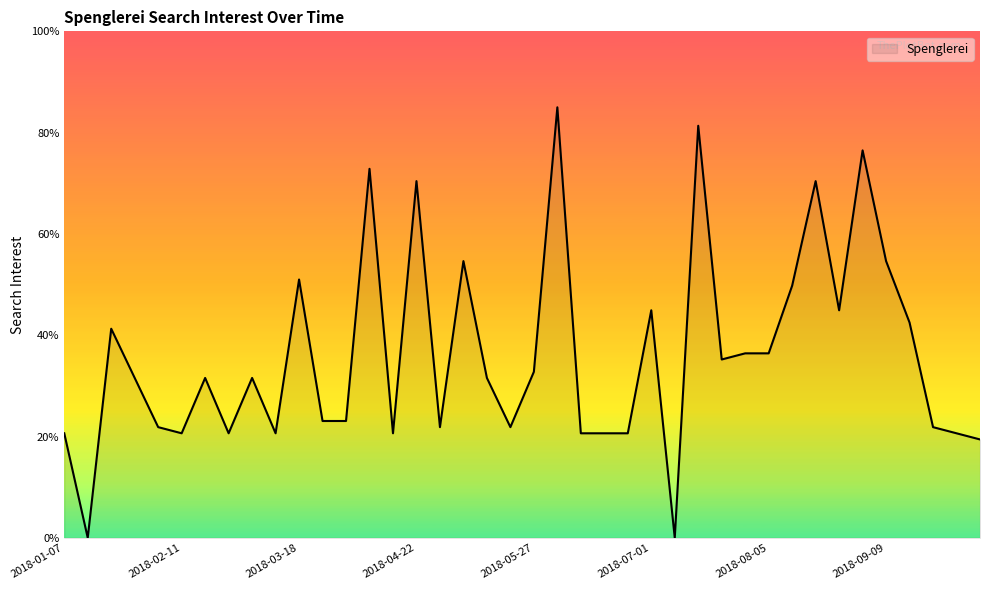

How many lines are shown in the chart?

1